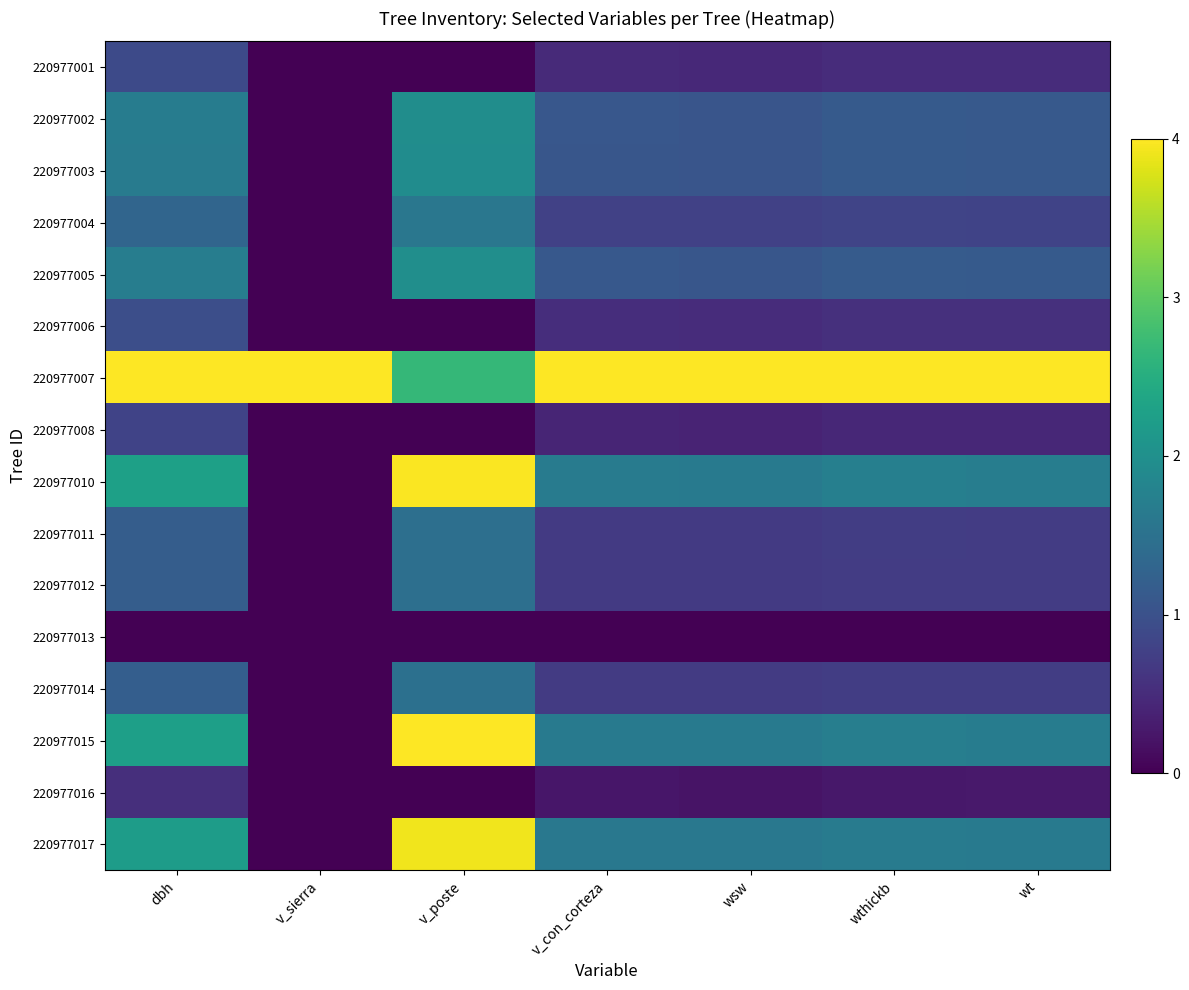

Reading left to right, what are all the values shown in this chart?

220977001: dbh=0.9	v_sierra=0.0	v_poste=0.0	v_con_corteza=0.5	wsw=0.5	wthickb=0.5	wt=0.5
220977002: dbh=1.7	v_sierra=0.0	v_poste=2.0	v_con_corteza=1.1	wsw=1.1	wthickb=1.1	wt=1.1
220977003: dbh=1.7	v_sierra=0.0	v_poste=2.0	v_con_corteza=1.1	wsw=1.0	wthickb=1.1	wt=1.1
220977004: dbh=1.3	v_sierra=0.0	v_poste=1.6	v_con_corteza=0.8	wsw=0.8	wthickb=0.8	wt=0.8
220977005: dbh=1.7	v_sierra=0.0	v_poste=2.0	v_con_corteza=1.1	wsw=1.1	wthickb=1.2	wt=1.1
220977006: dbh=1.0	v_sierra=0.0	v_poste=0.0	v_con_corteza=0.5	wsw=0.5	wthickb=0.6	wt=0.6
220977007: dbh=4.0	v_sierra=4.0	v_poste=2.7	v_con_corteza=4.0	wsw=4.0	wthickb=4.0	wt=4.0
220977008: dbh=0.8	v_sierra=0.0	v_poste=0.0	v_con_corteza=0.4	wsw=0.4	wthickb=0.4	wt=0.4
220977010: dbh=2.3	v_sierra=0.0	v_poste=4.0	v_con_corteza=1.7	wsw=1.7	wthickb=1.7	wt=1.7
220977011: dbh=1.2	v_sierra=0.0	v_poste=1.5	v_con_corteza=0.7	wsw=0.7	wthickb=0.7	wt=0.7
220977012: dbh=1.2	v_sierra=0.0	v_poste=1.5	v_con_corteza=0.7	wsw=0.7	wthickb=0.7	wt=0.7
220977013: dbh=0.0	v_sierra=0.0	v_poste=0.0	v_con_corteza=0.0	wsw=0.0	wthickb=0.0	wt=0.0
220977014: dbh=1.2	v_sierra=0.0	v_poste=1.5	v_con_corteza=0.7	wsw=0.7	wthickb=0.7	wt=0.7
220977015: dbh=2.3	v_sierra=0.0	v_poste=4.0	v_con_corteza=1.6	wsw=1.7	wthickb=1.7	wt=1.7
220977016: dbh=0.5	v_sierra=0.0	v_poste=0.0	v_con_corteza=0.2	wsw=0.2	wthickb=0.3	wt=0.3
220977017: dbh=2.2	v_sierra=0.0	v_poste=3.9	v_con_corteza=1.6	wsw=1.6	wthickb=1.7	wt=1.6